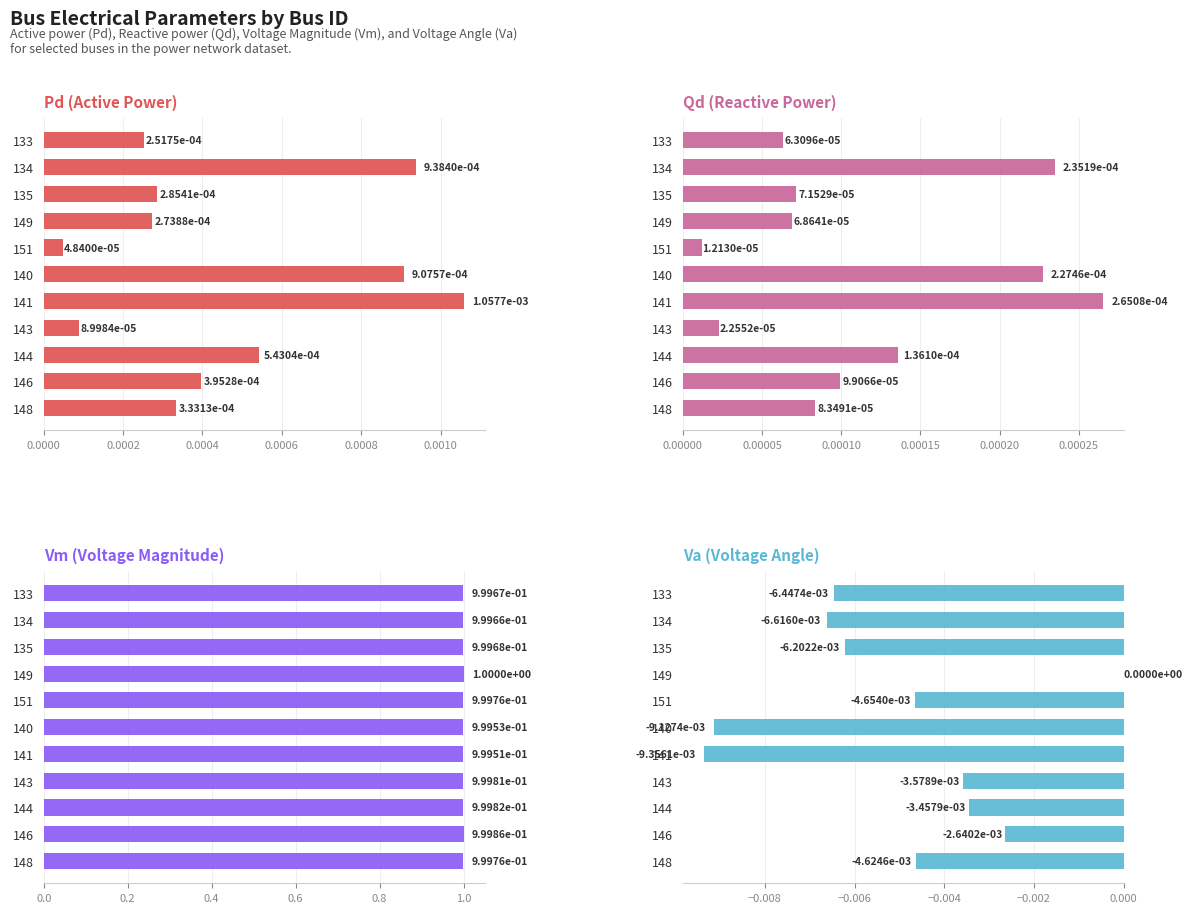

Does the chart contain any negative values?

Yes